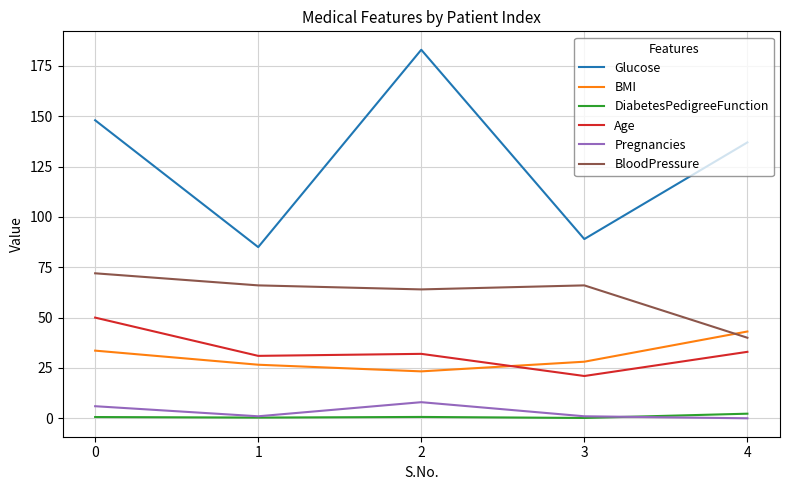

The value of Age at 2 is 32.0. True or false?

True